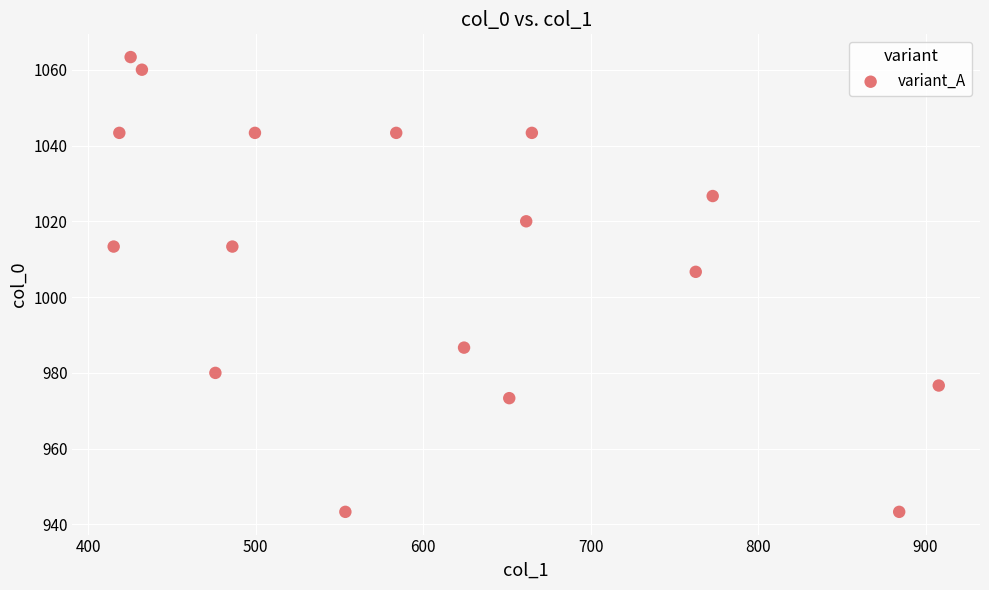

What is the range of X values (max minus min)?

492.8